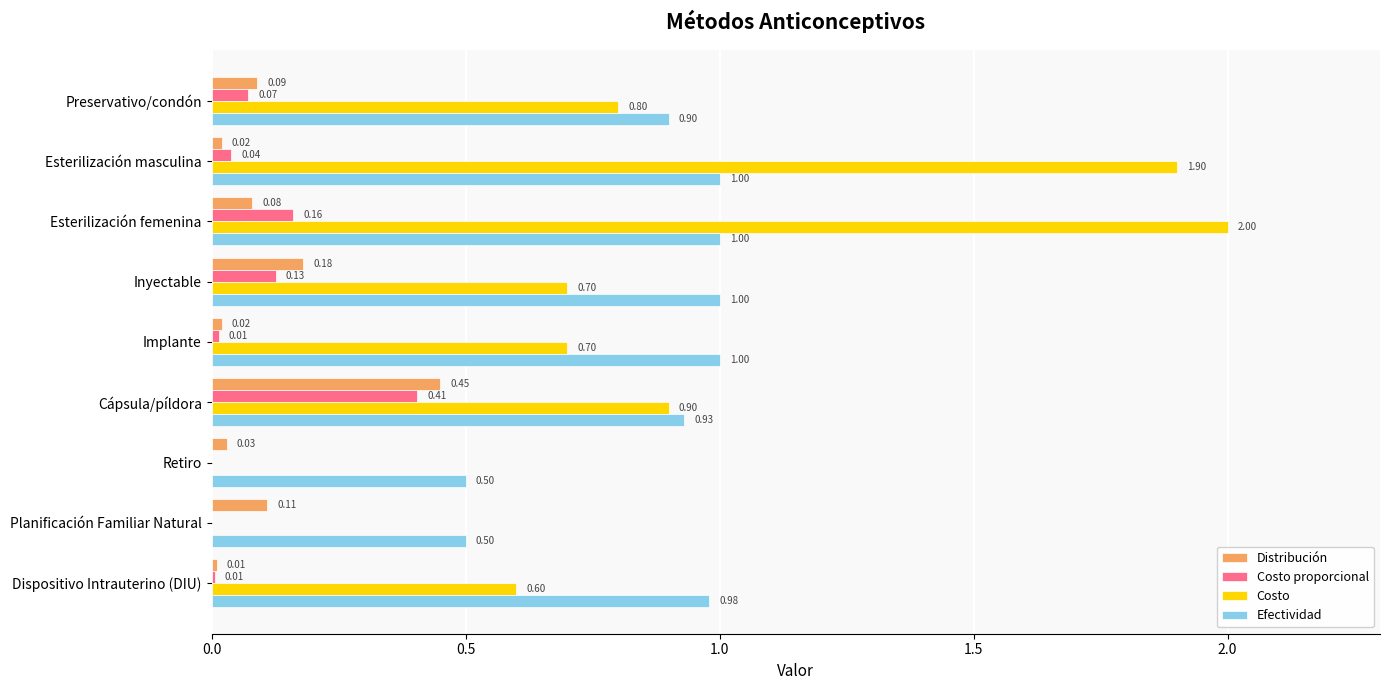

What is the sum of the Efectividad values at Dispositivo Intrauterino (DIU) and Preservativo/condón?

1.9